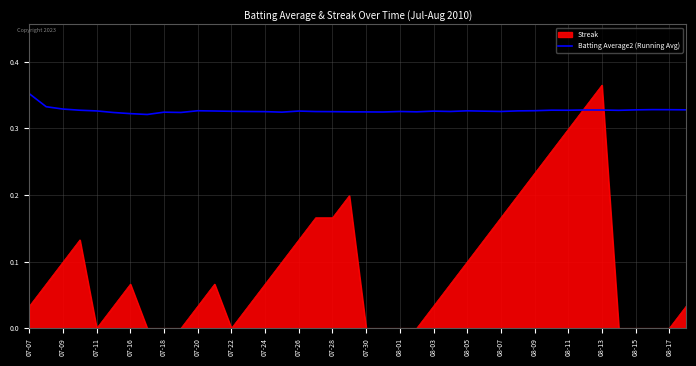

List the series in order of their overall mean, highest first.

Batting Average2 (Running Avg), Streak